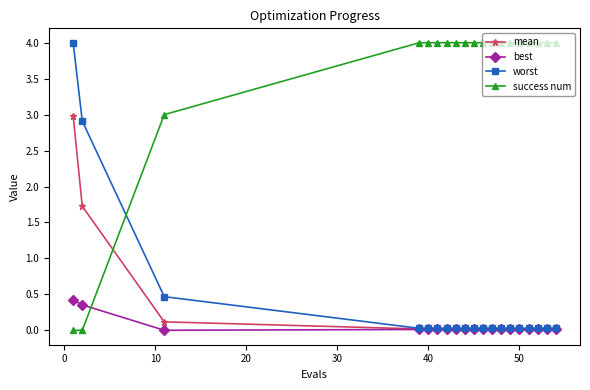

True or false: mean and success num cross at least once.

True